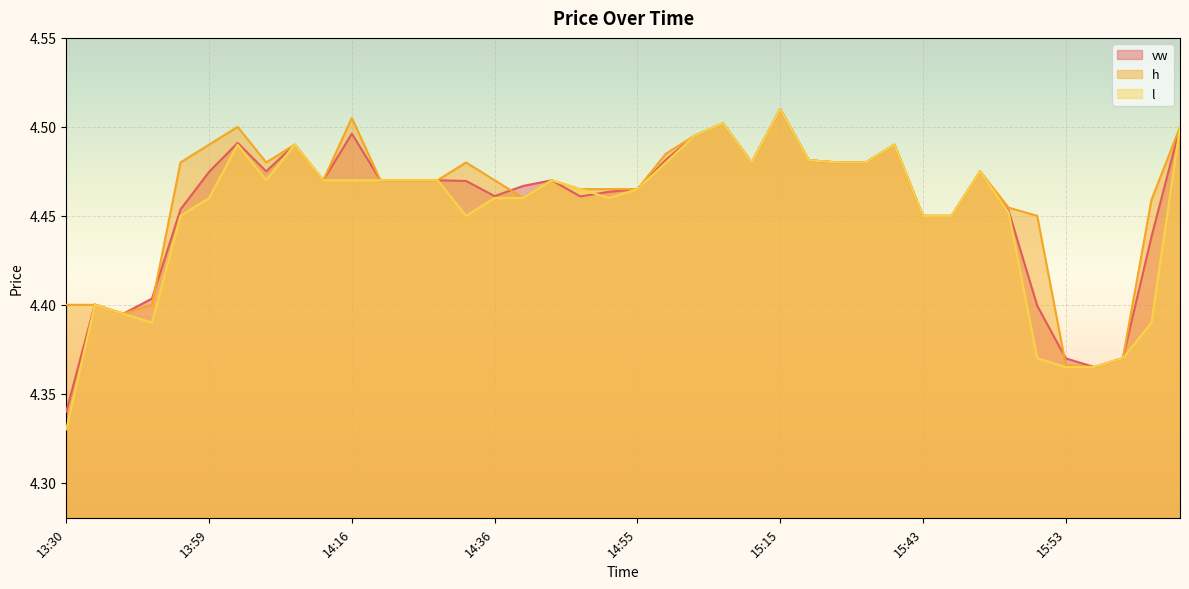

What are all the series names shown in the legend?

vw, h, l